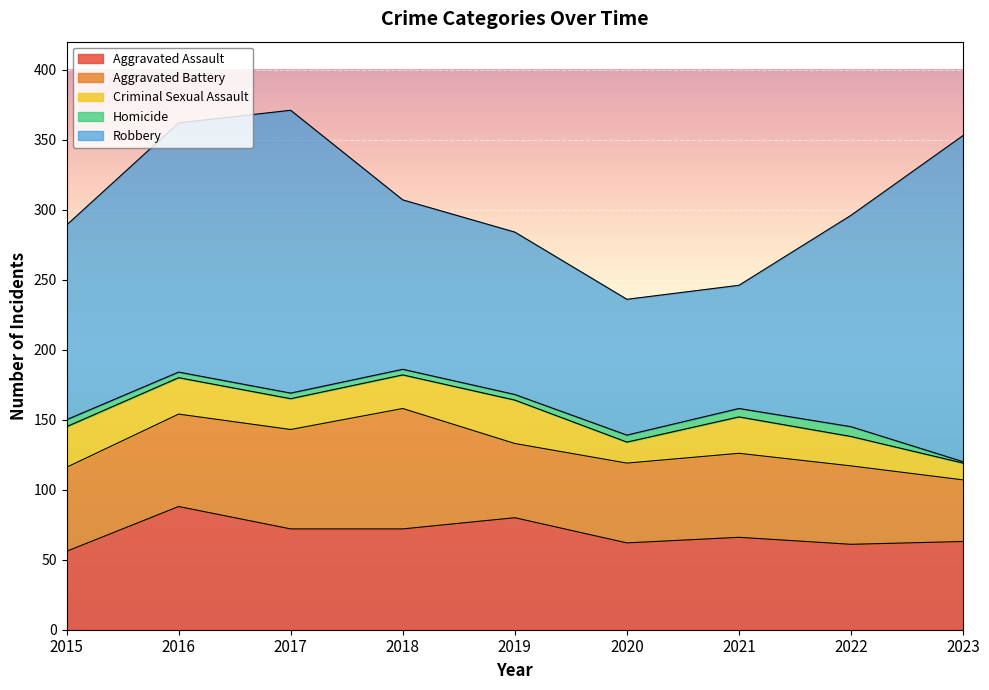

The value of Aggravated Battery at 2020 is 57. True or false?

True